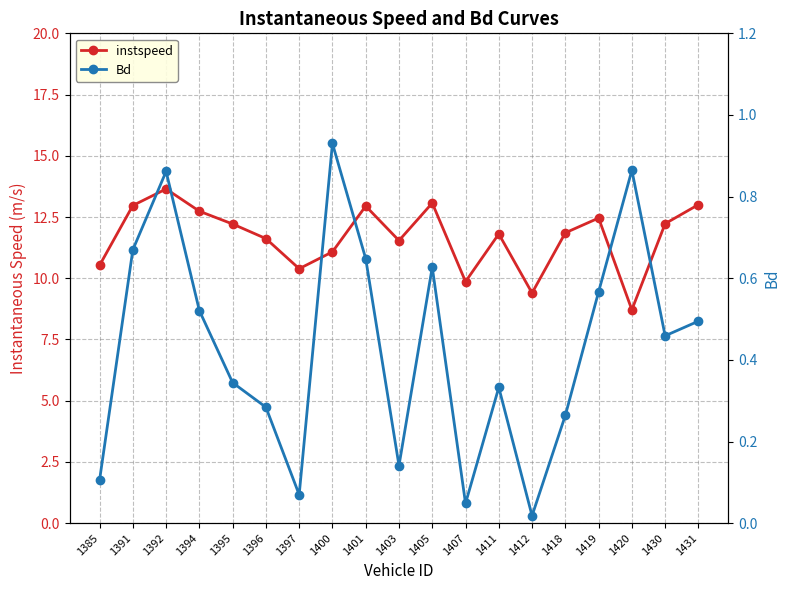

Which series has the largest total across all categories?

instspeed